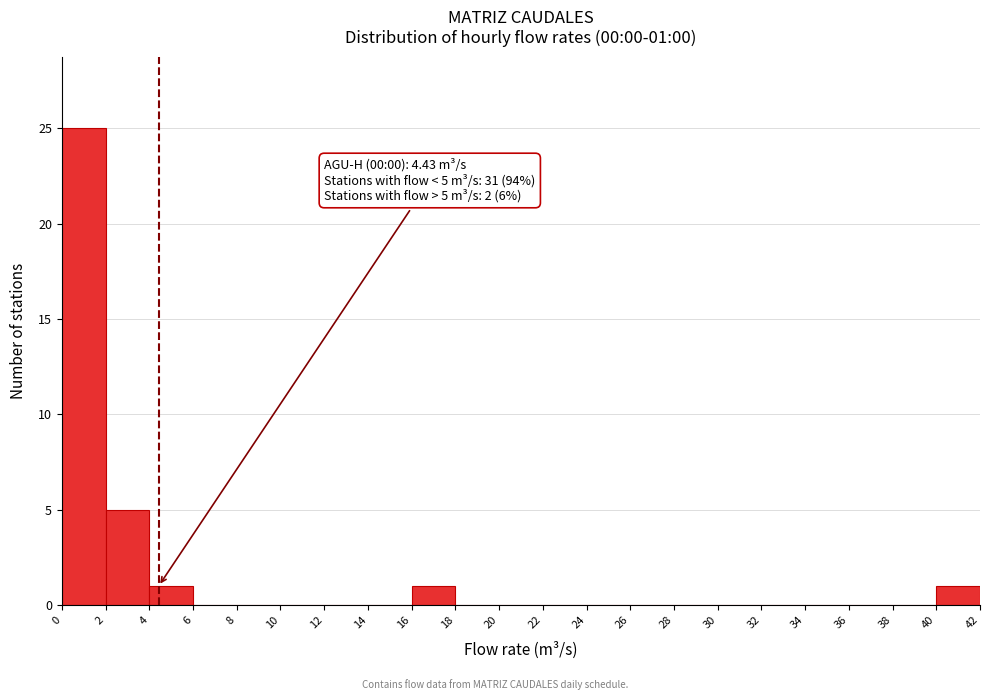

Over which range of the x-axis is the bar tallest?

0 to 2